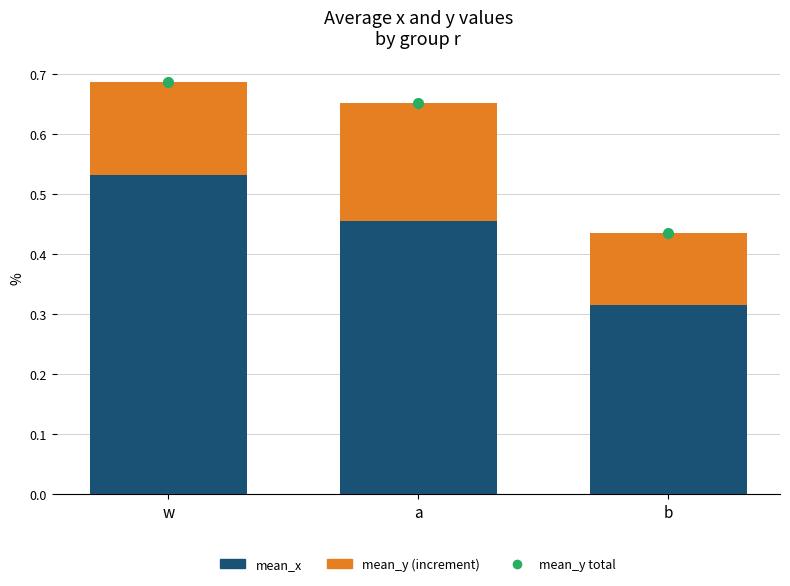

What is the total value across all series at a?

0.7